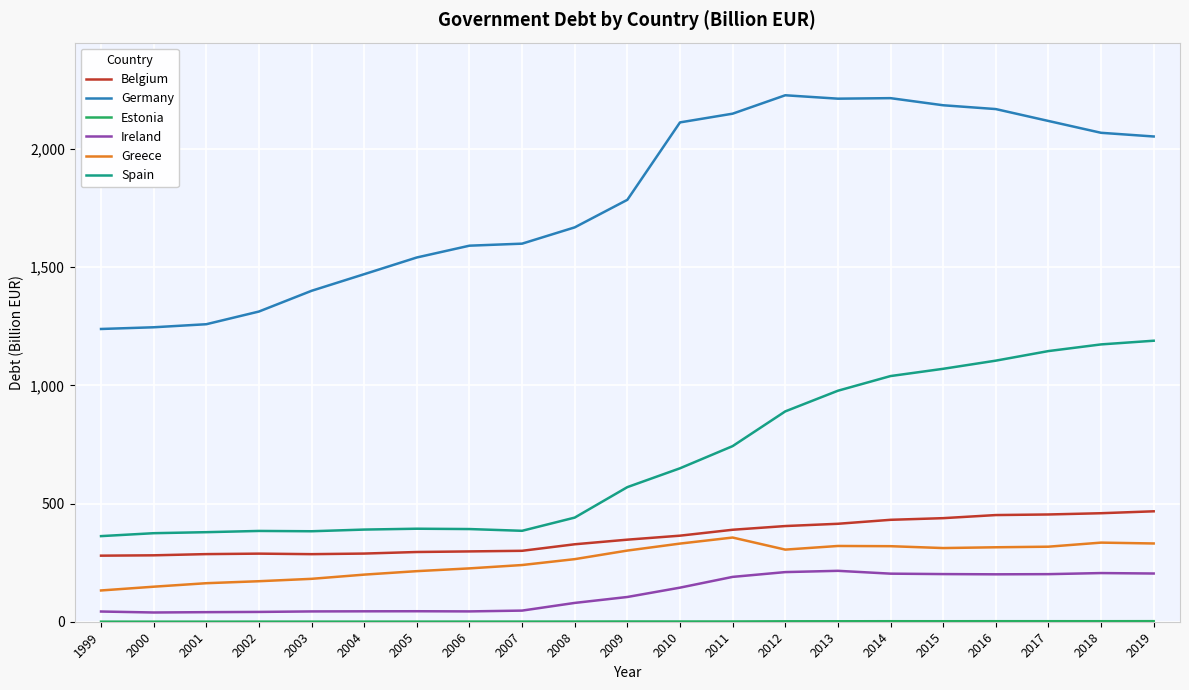

True or false: Spain has a value of 253.6 at 2008.

False